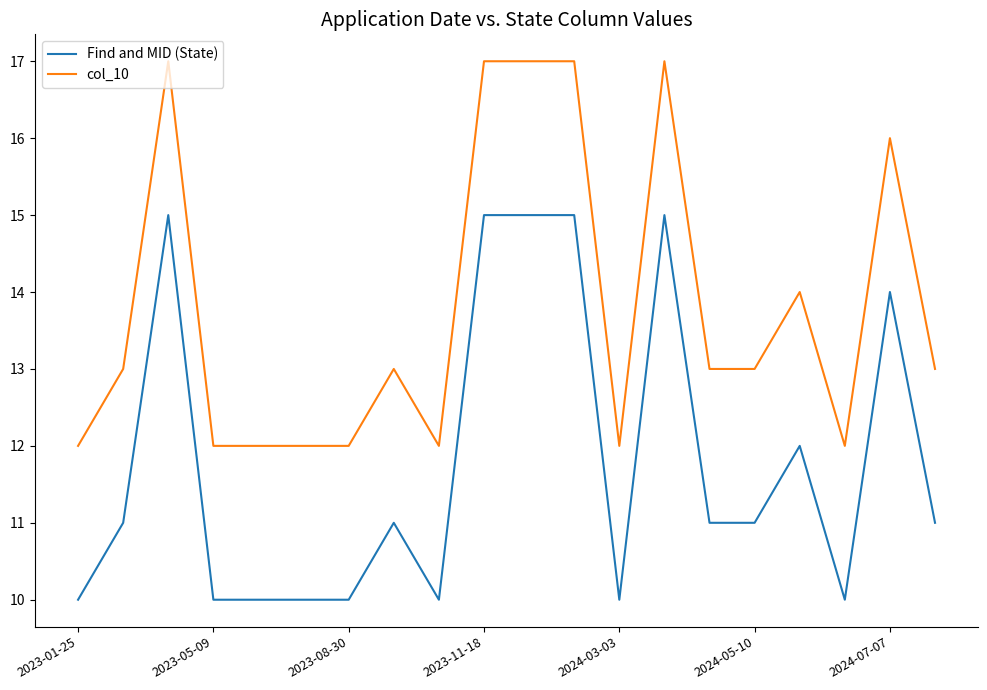

What is the difference between the maximum and minimum values in the Find and MID (State) series?

5